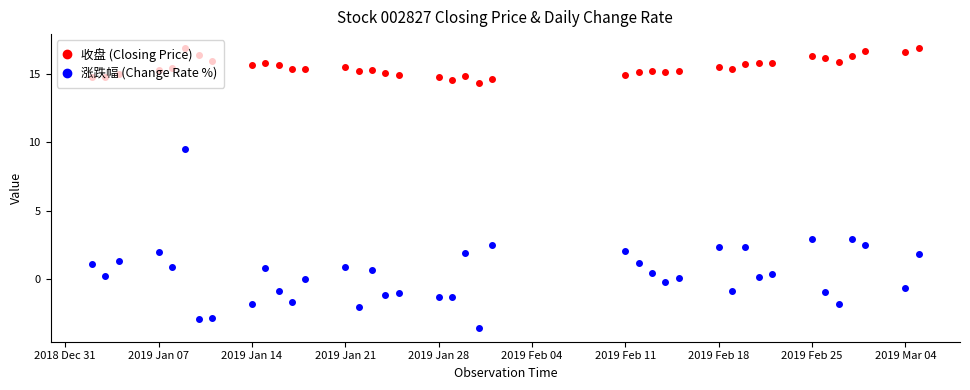

True or false: 涨跌幅 (Change Rate %) and 收盘 (Closing Price) intersect in this chart.

False